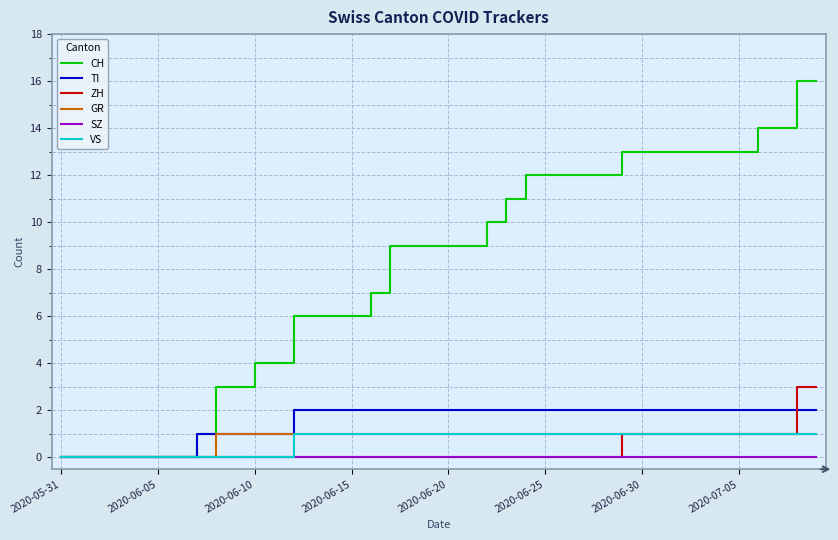

Which series has the largest total across all categories?

CH